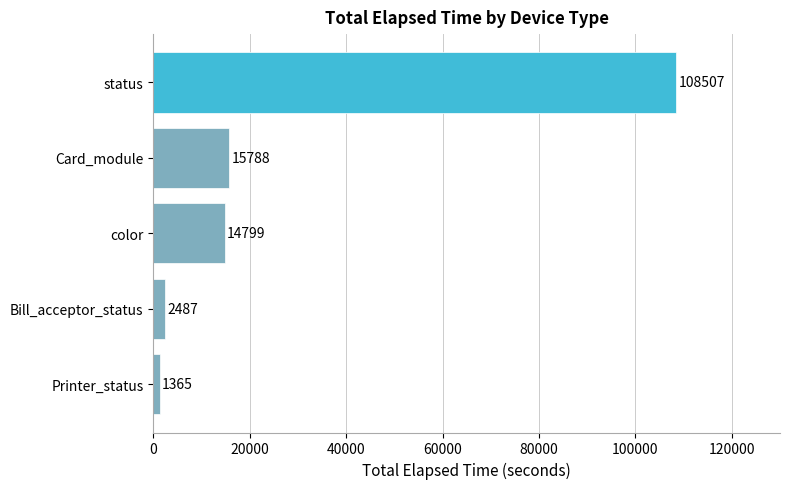

What is the sum of all values?

142946